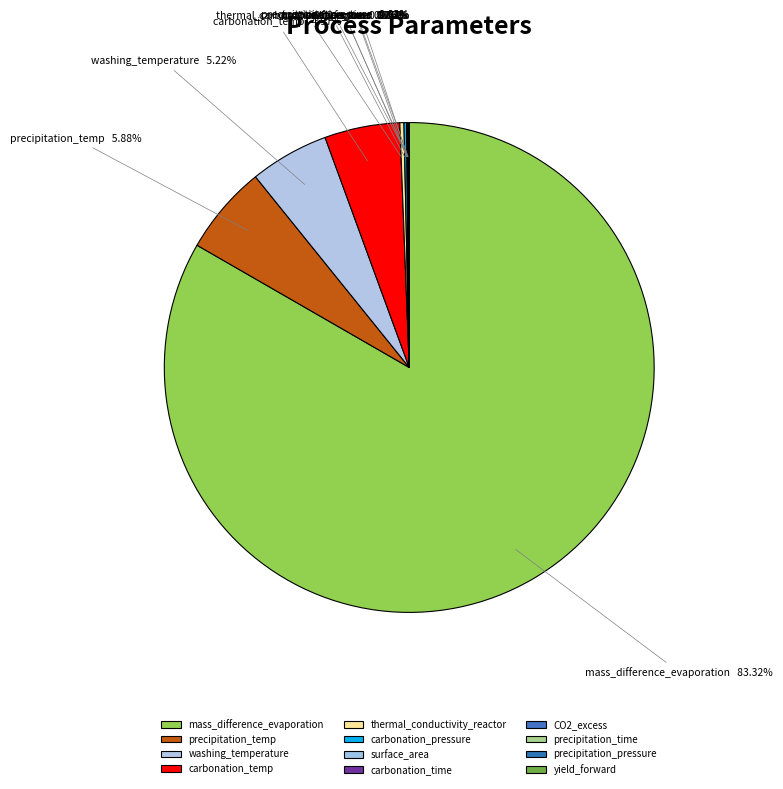

What is the largest slice in the pie chart?

mass_difference_evaporation